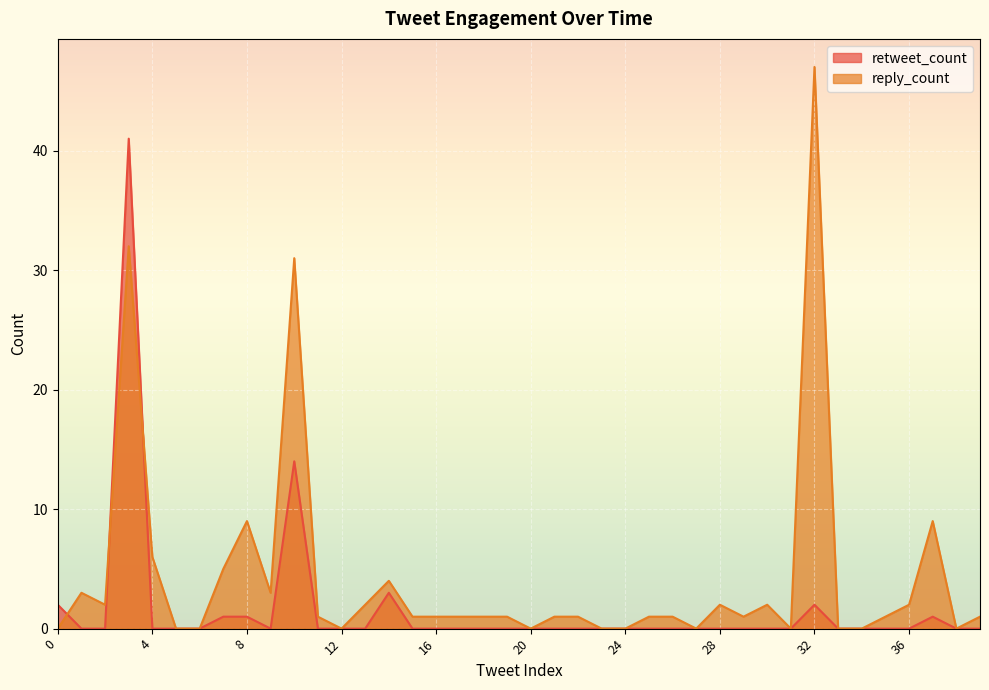

Where is retweet_count nearest to the value 20?

10